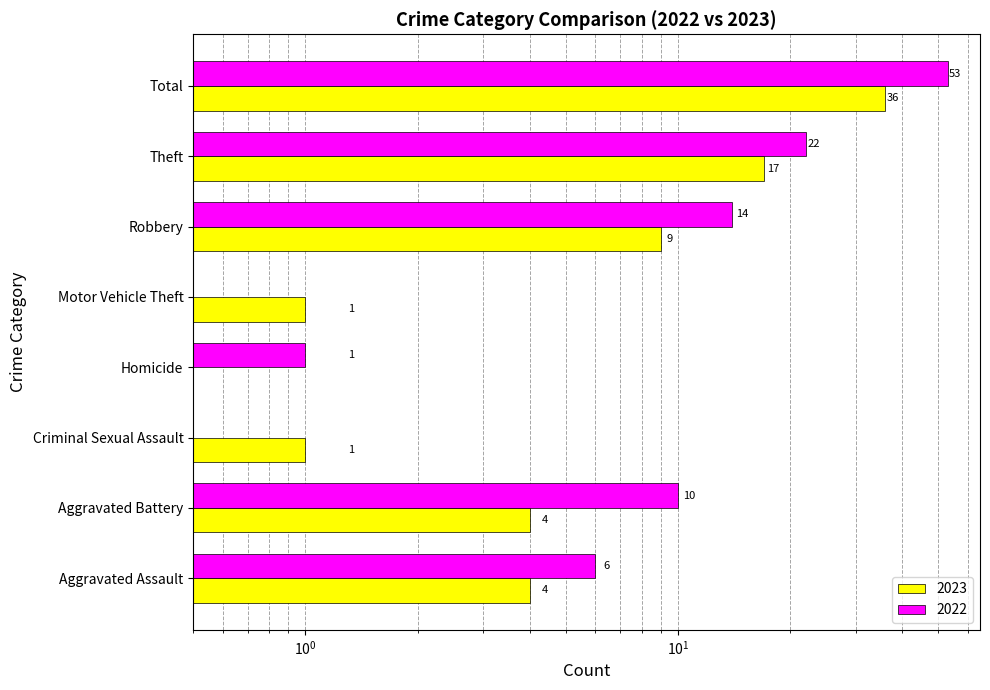

At which category does the chart reach its peak across all series?

Total